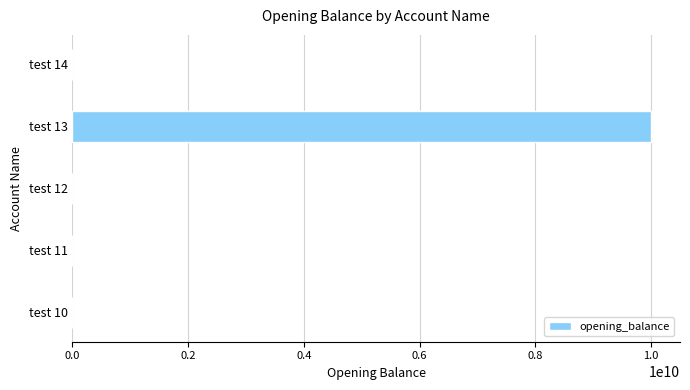

How many series are shown in this chart?

1